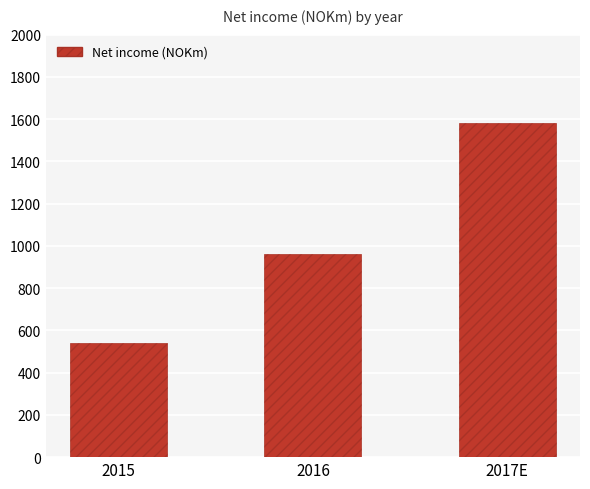

What is the ratio of the value at 2017E to the value at 2015?

2.9